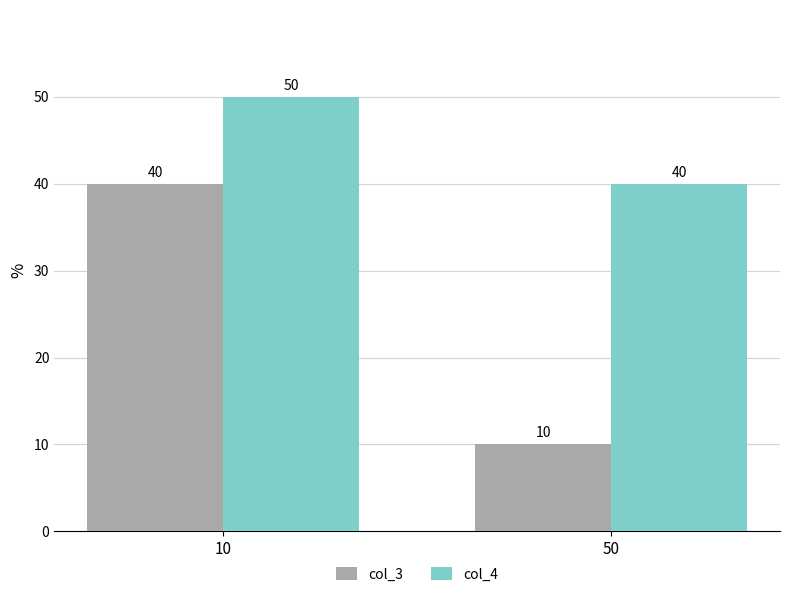

Which label corresponds to the smallest value in the chart?

50